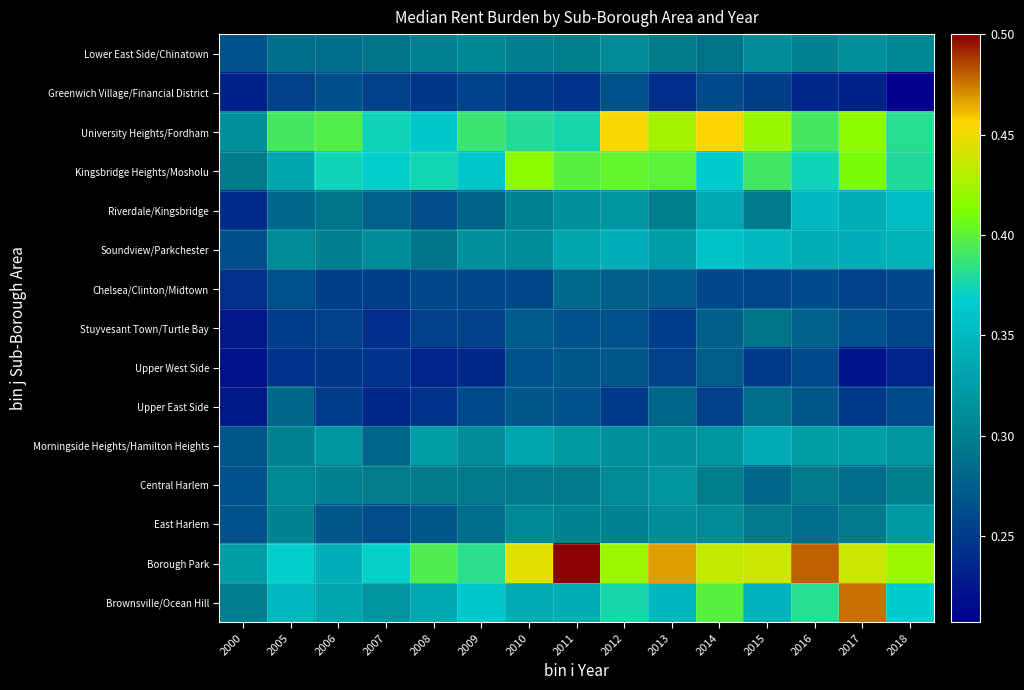

Which category has the lowest value across all series?

2018